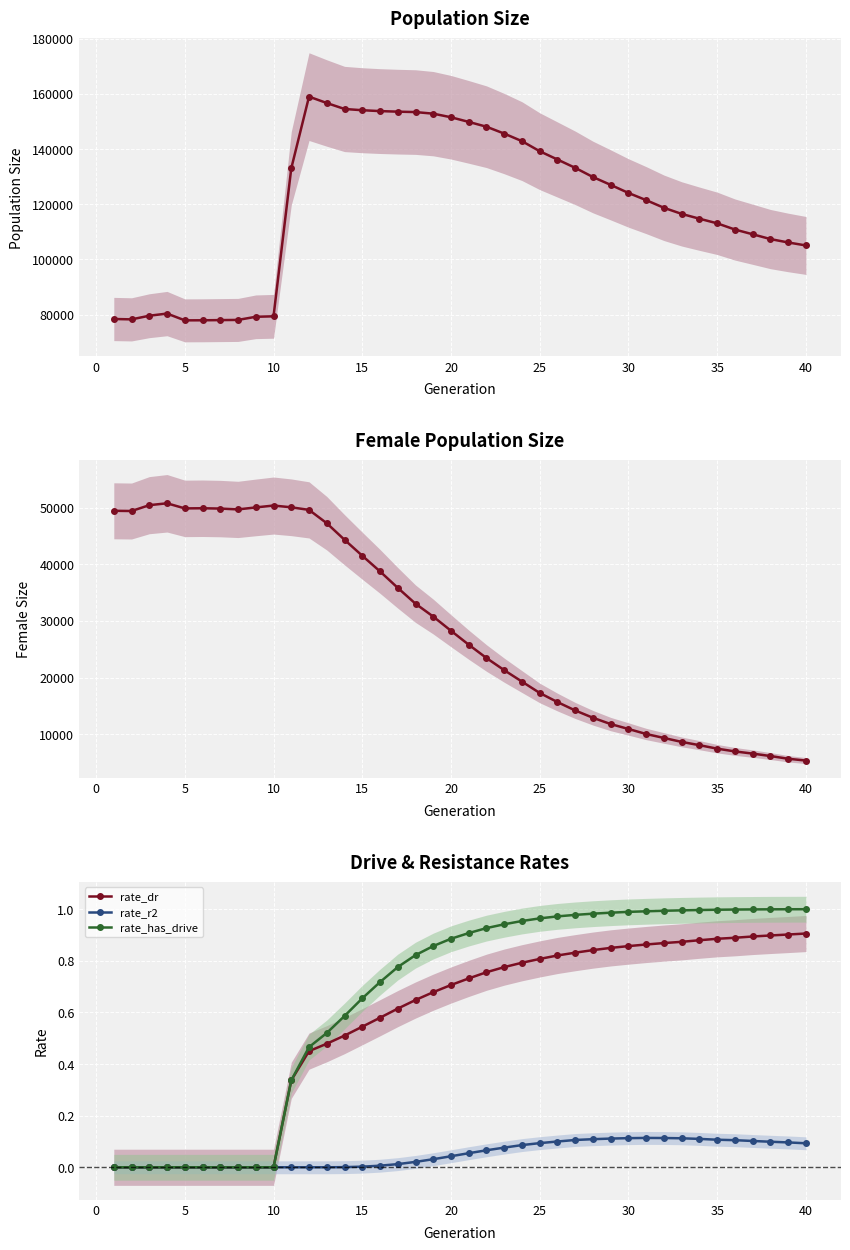

The rate_has_drive series shows 0.4 at 30. True or false?

False